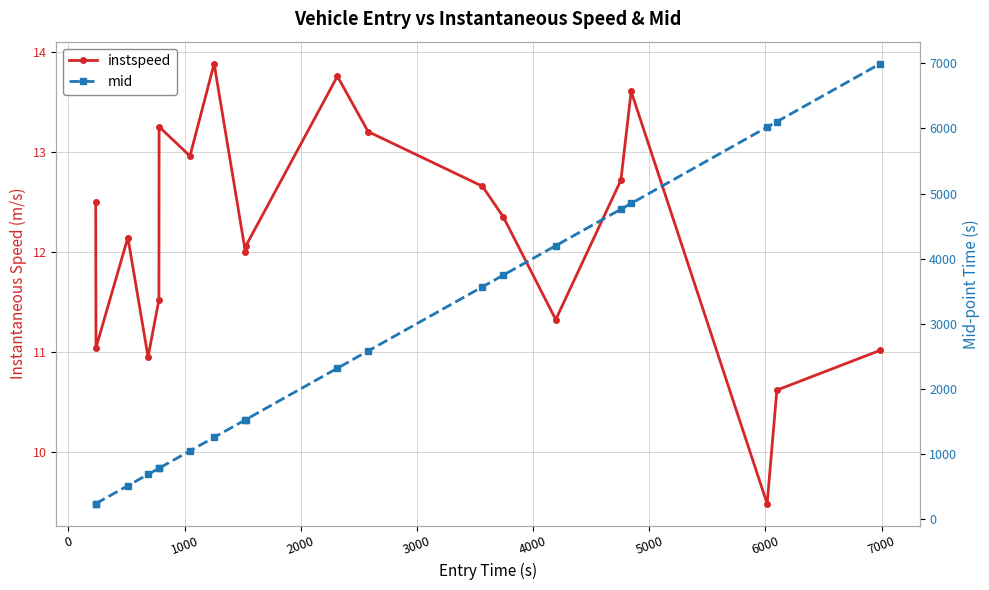

The value of mid at 11 is 1772.8. True or false?

False